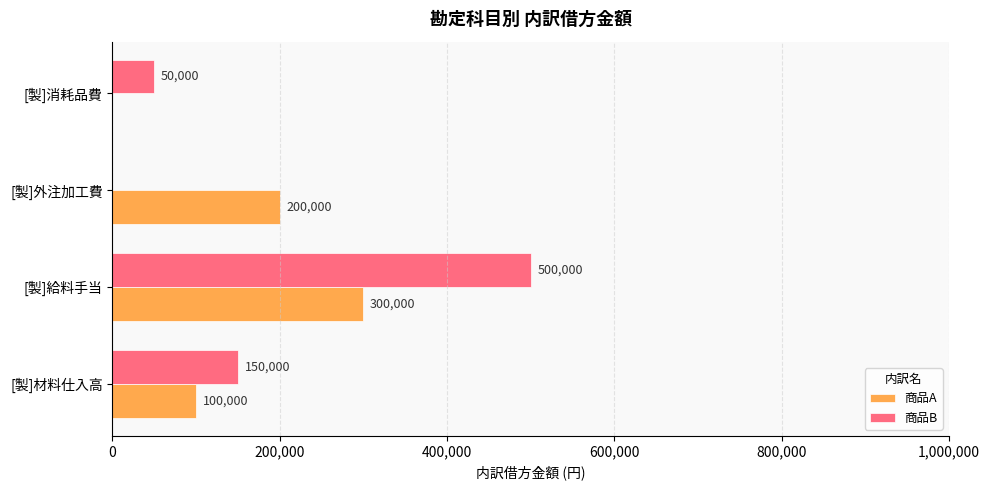

Which series has the largest total across all categories?

商品B